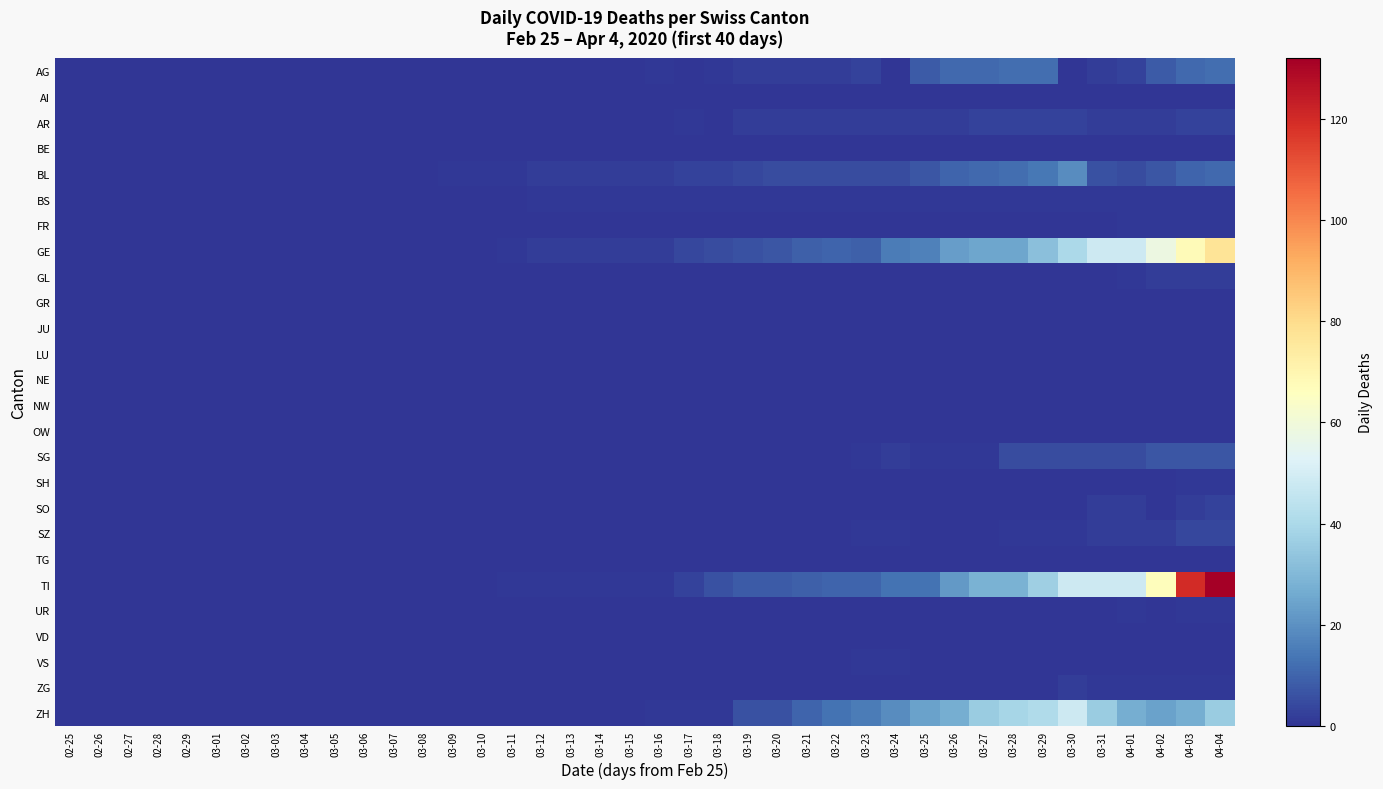

Which series has the largest range (max minus min)?

TI